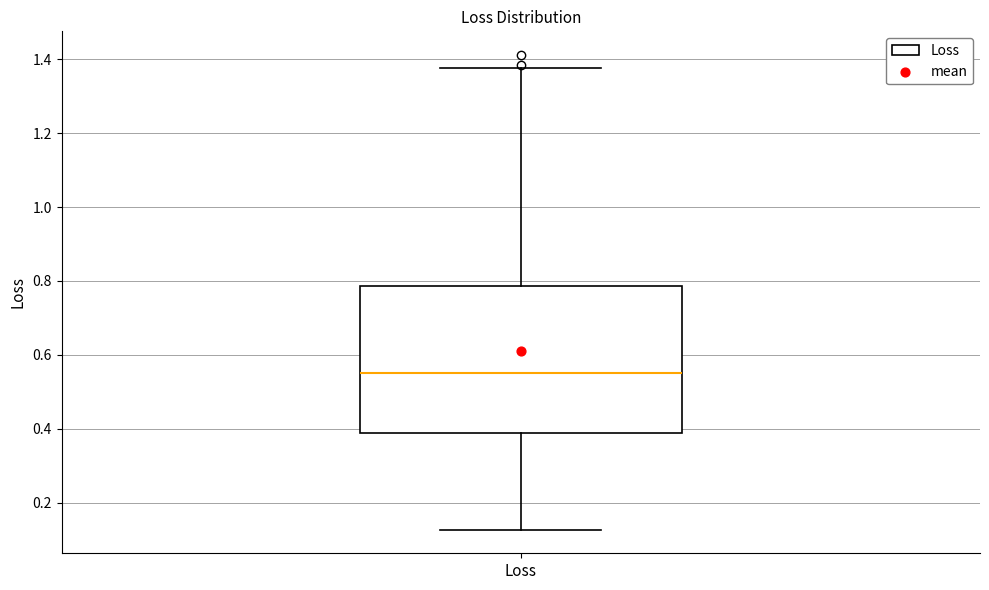

Read this box plot against the y-axis: the position of the median line, the range covered by the box, and the ends of both whiskers. The values are not printed on the chart, so give them approximately, as read against the axis.

median 0.56, box 0.38 to 0.78, whiskers 0.12 to 1.38